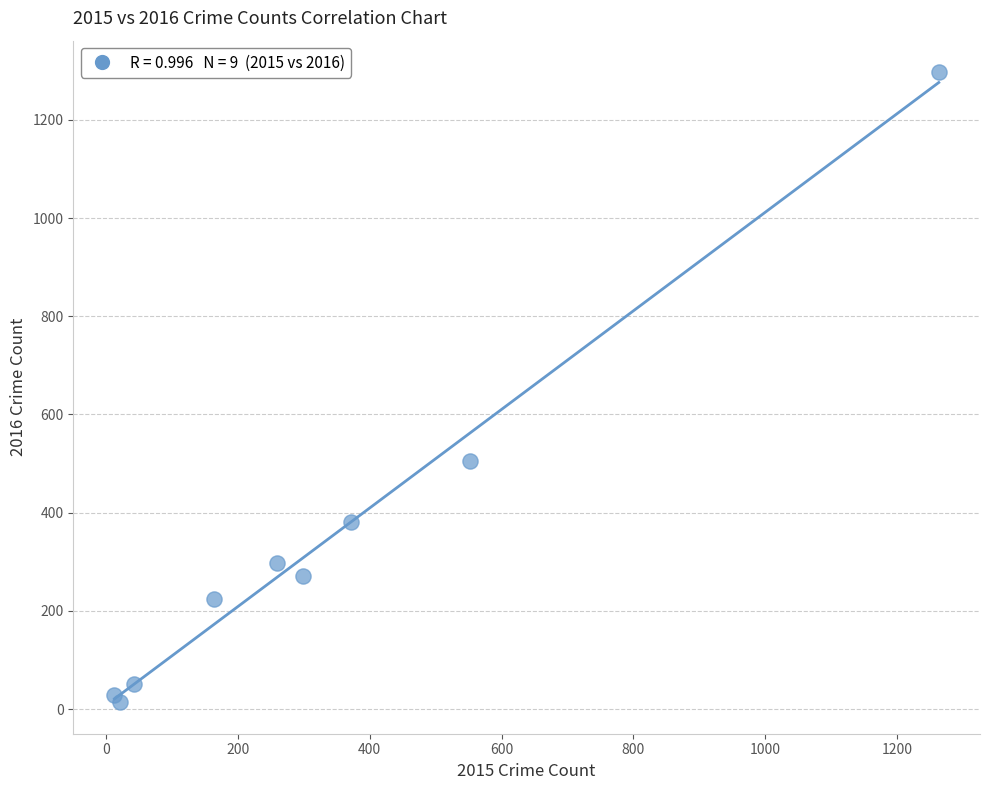

What Y value in the scatter plot is closest to 655?

505